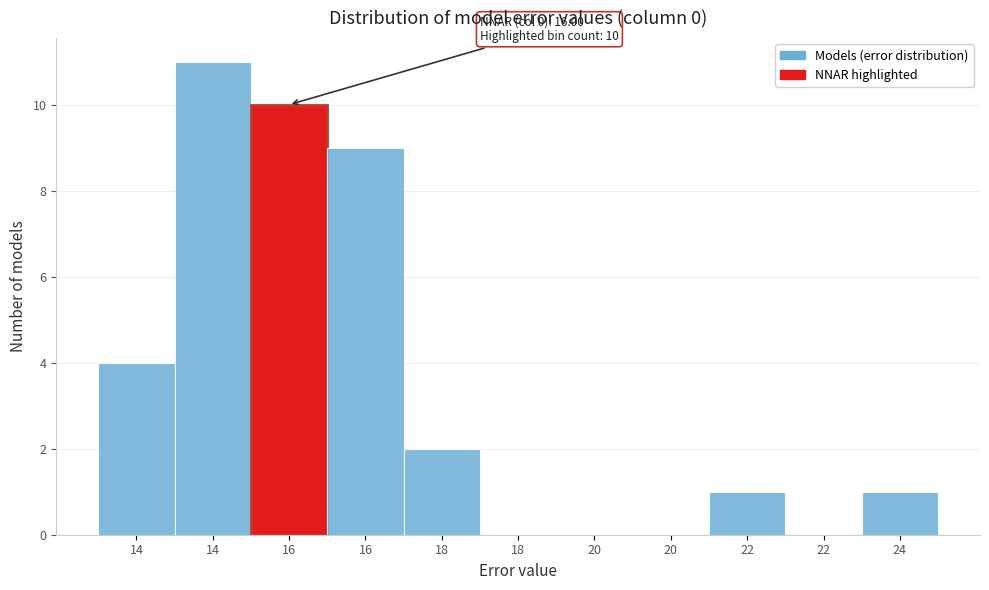

How many data points does each series have?

11